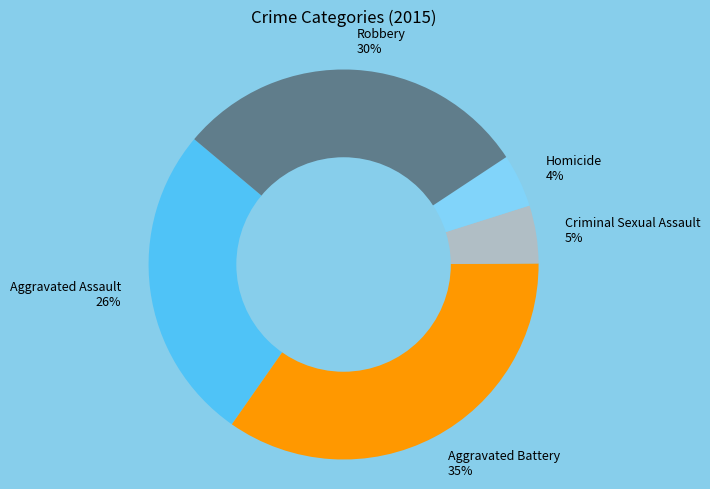

To the nearest percent, what percentage of the pie is Criminal Sexual Assault?

5%